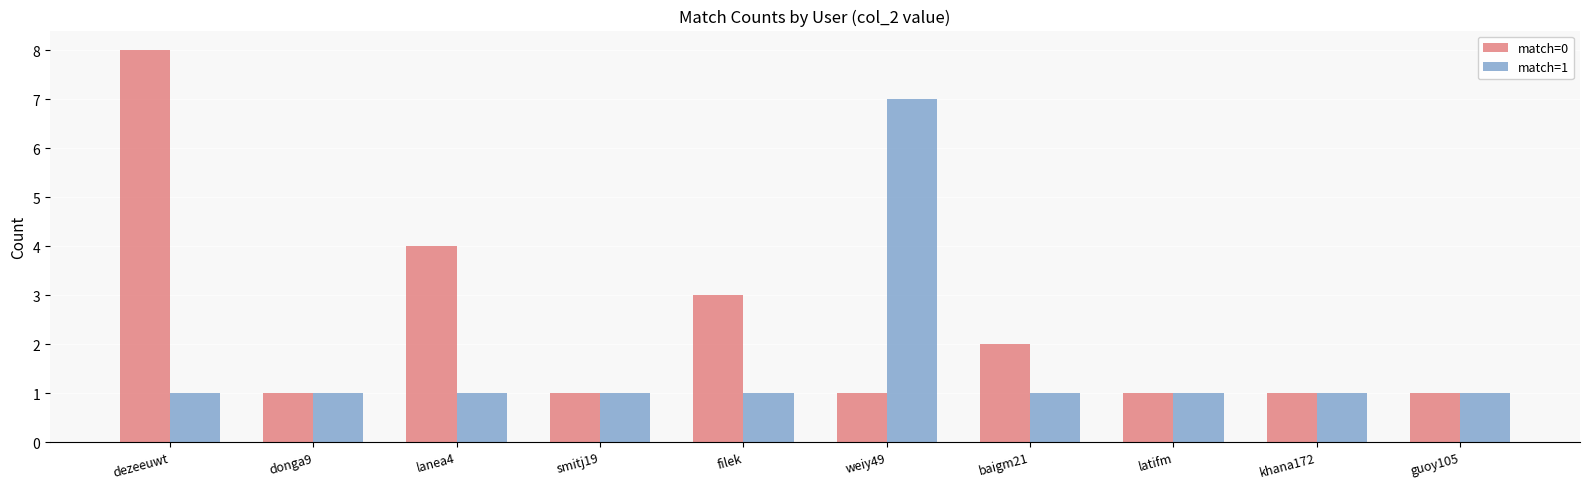

What is the difference between the match=0 values at donga9 and dezeeuwt?

7